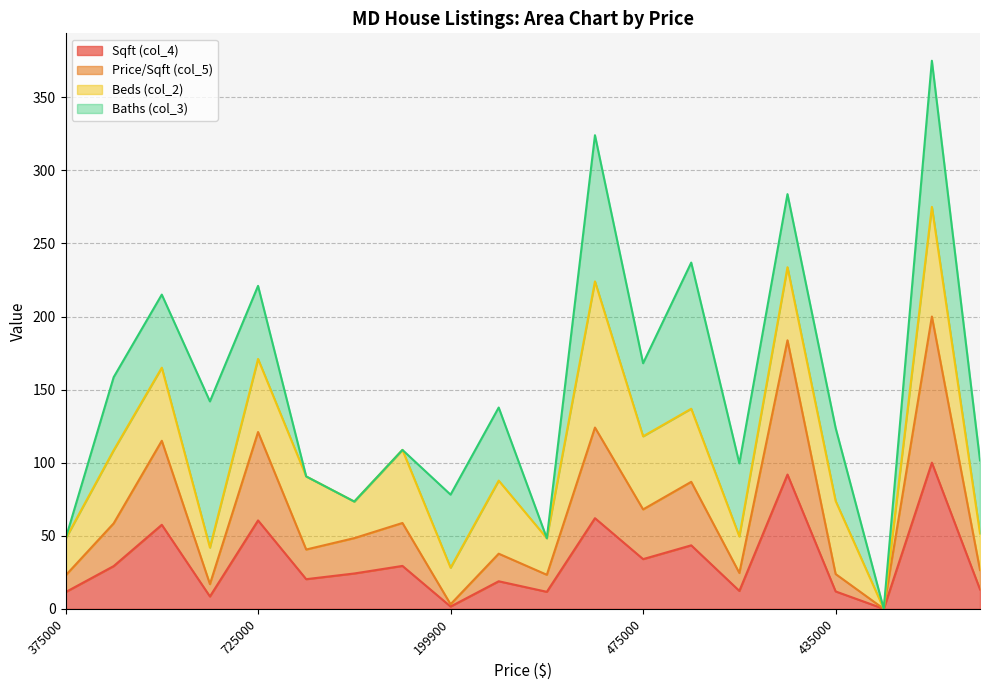

At which label does Sqft (col_4) reach its minimum?

419900